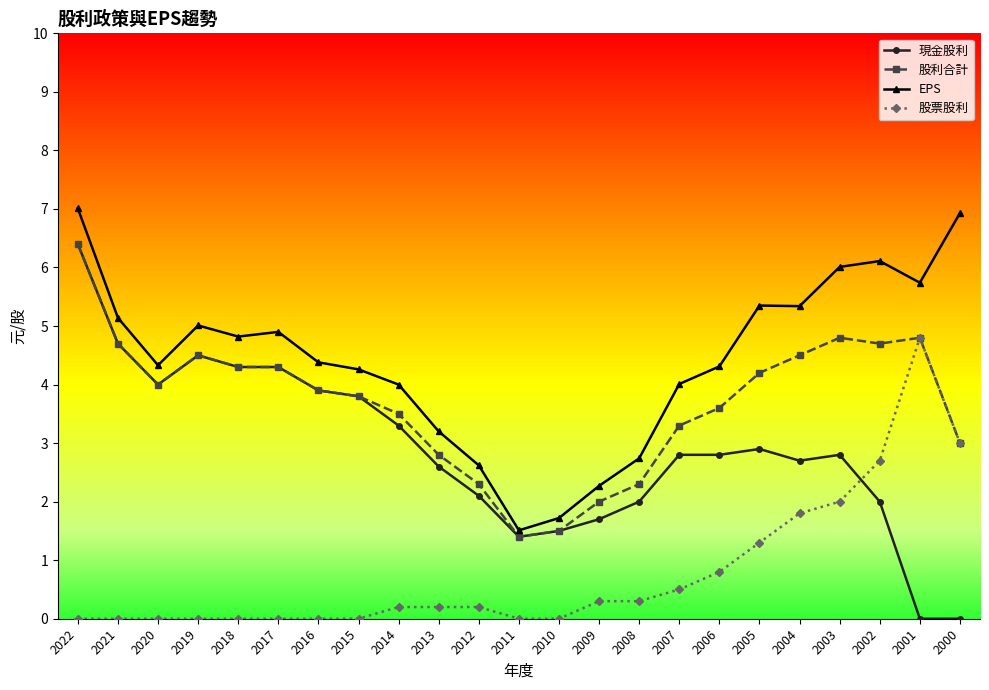

What is the value of the EPS point at the 6th from the left?

4.9